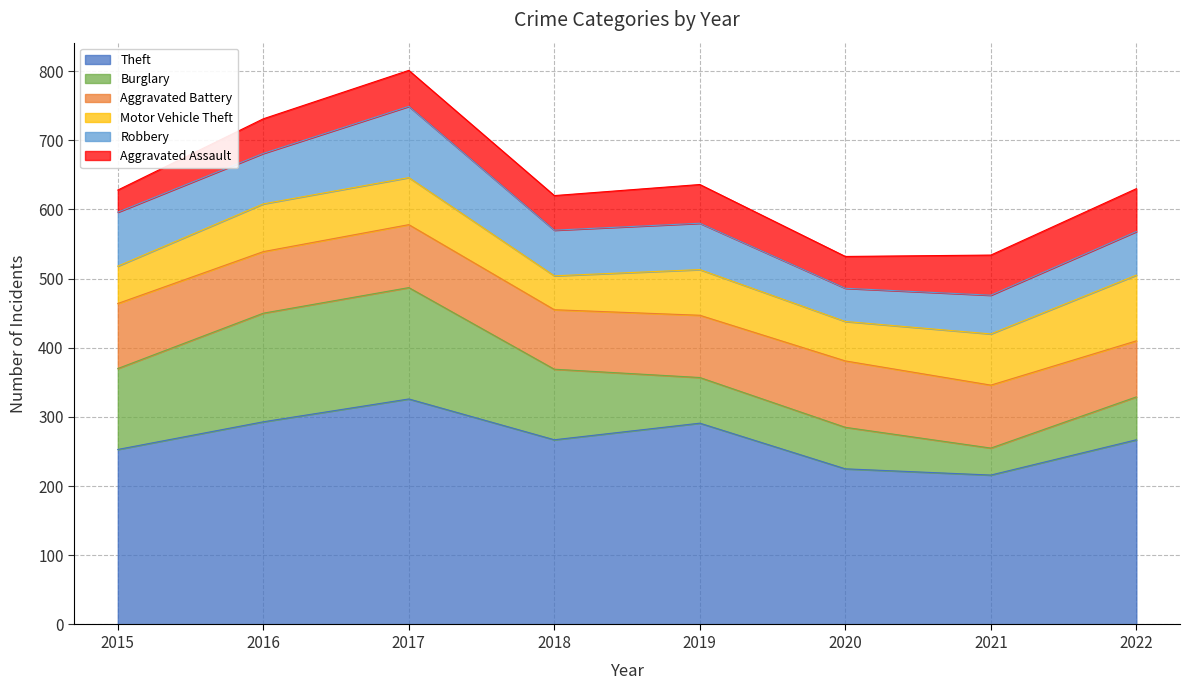

True or false: Motor Vehicle Theft has more than 1 interior local peaks.

True